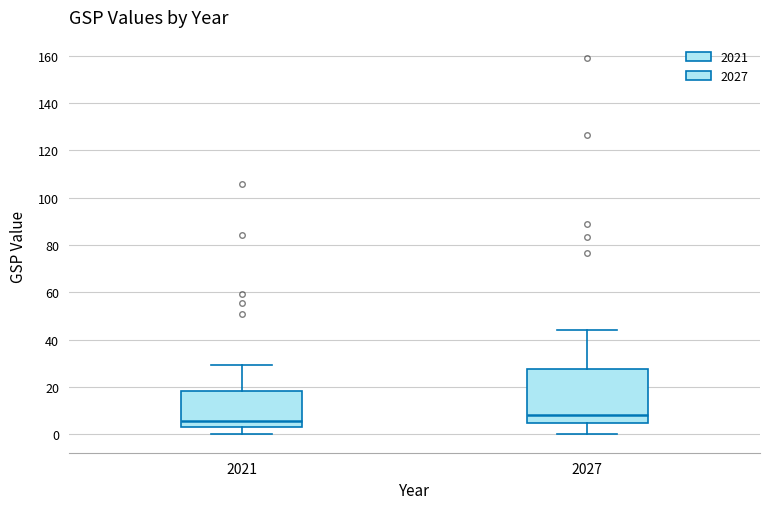

Which box is the tallest, from its lower edge to its upper edge?

2027